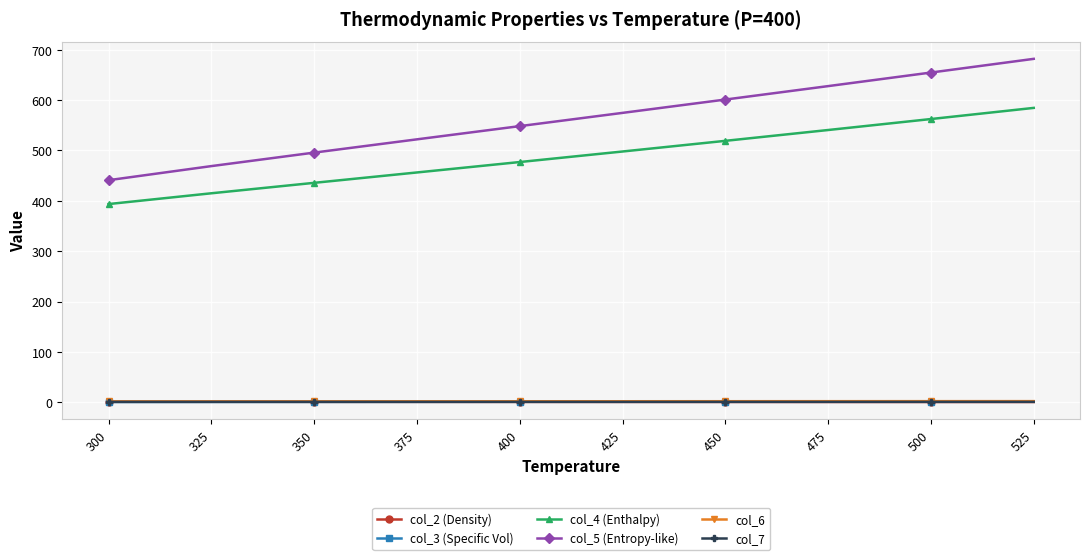

What is the minimum value for col_7?

0.8